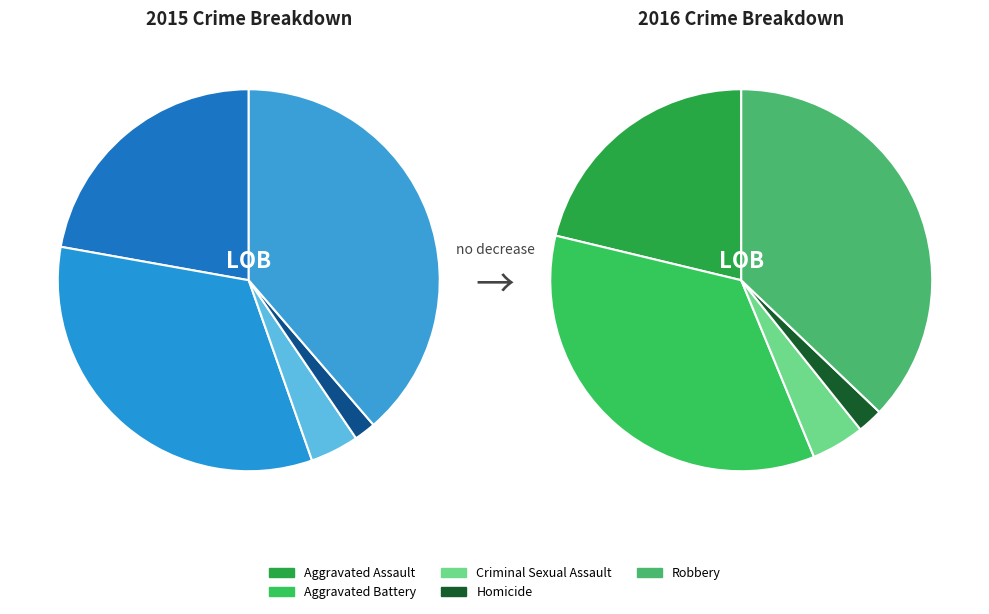

Does any single category account for the majority?

No